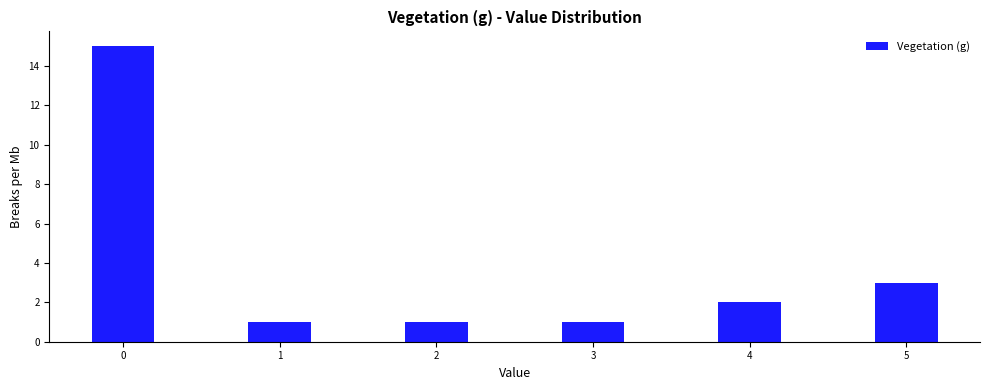

Reading left to right, what are all the values shown in this chart?

0=15	1=1	2=1	3=1	4=2	5=3